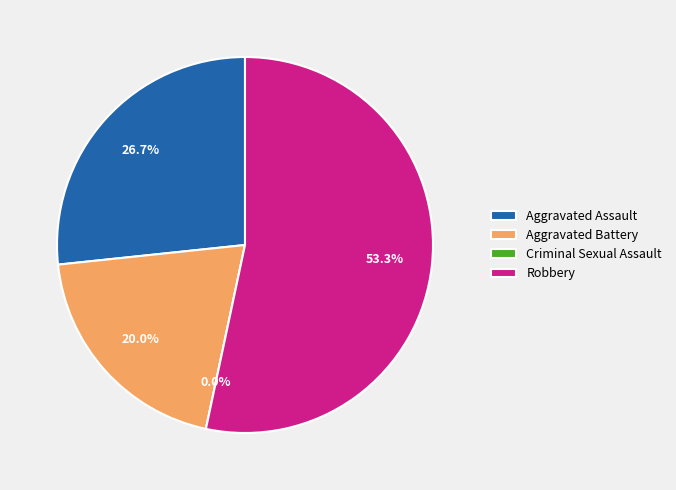

To the nearest percent, what percentage of the pie is Aggravated Battery?

20%